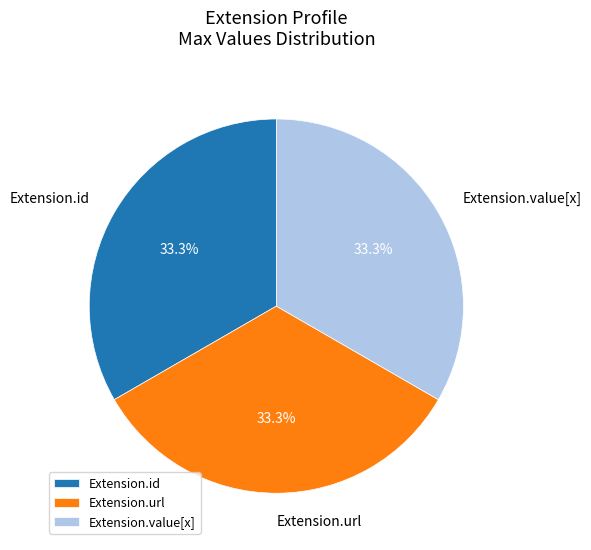

How much of the chart is everything except Extension.value[x]?

66.7%